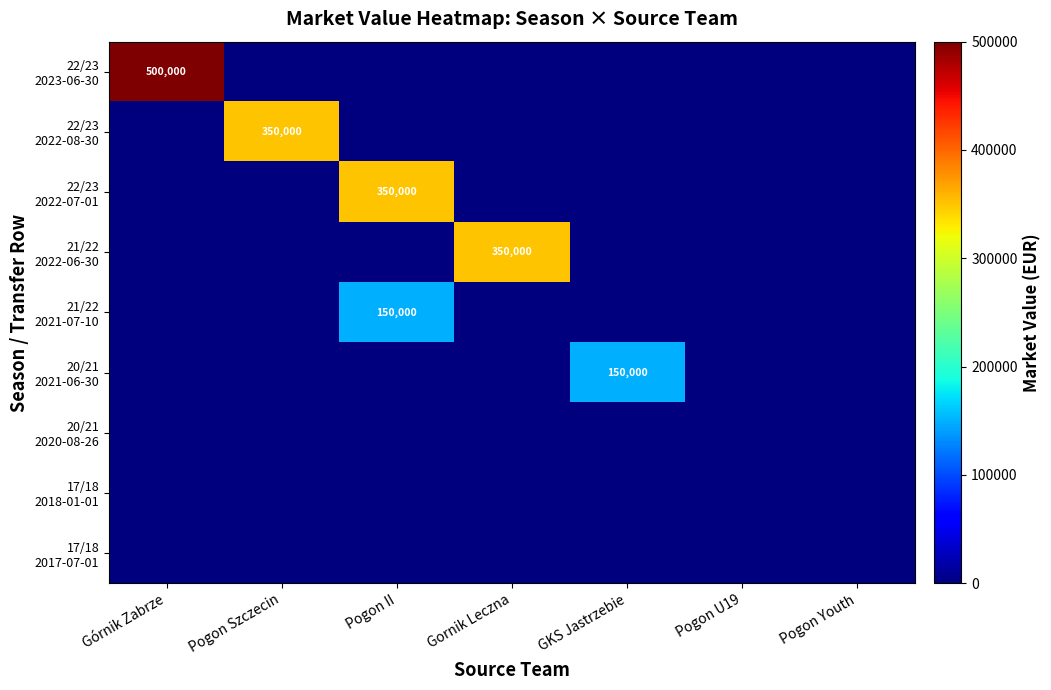

Which series changed the most between GKS Jastrzebie and Pogon U19?

20/21 2021-06-30